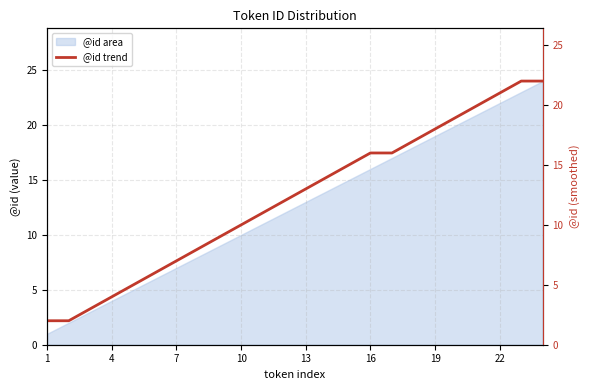

What is the highest value of the @id area series?

24